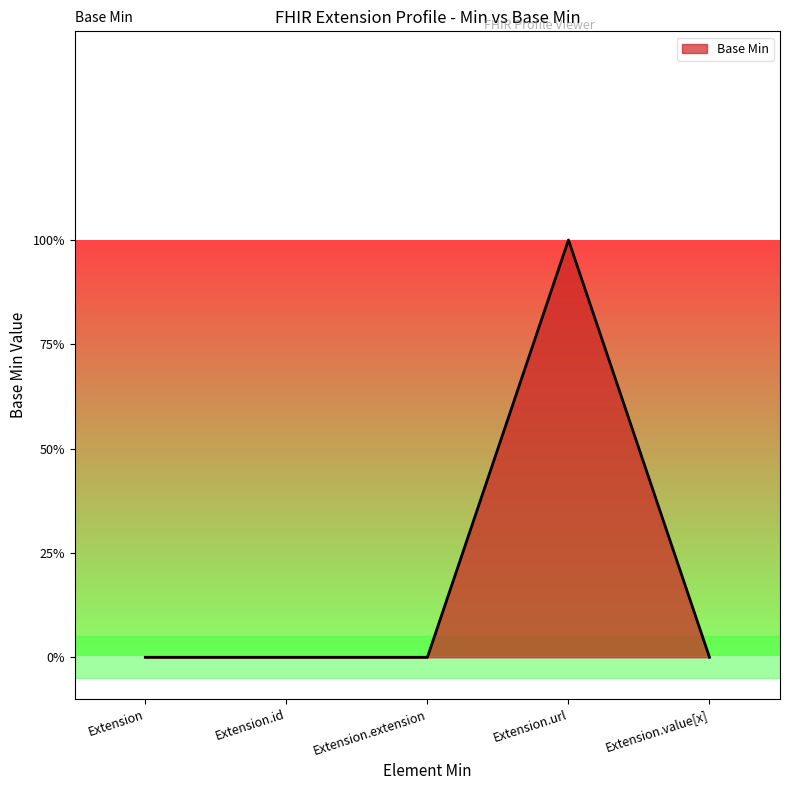

Which has a higher value, Extension.value[x] or Extension.url?

Extension.url